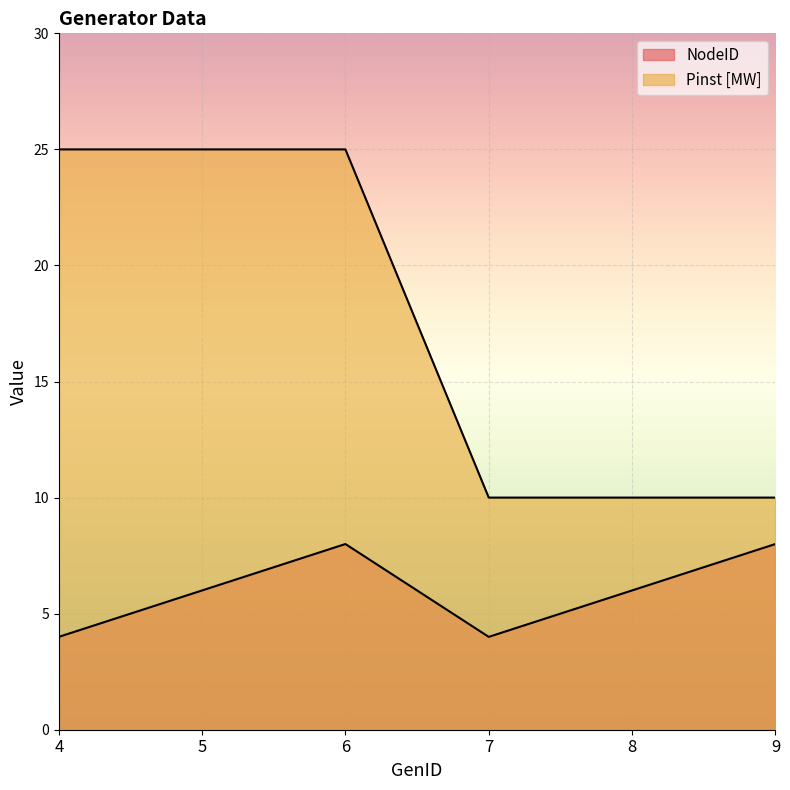

What is the difference between the maximum and minimum values in the Pinst [MW] series?

15